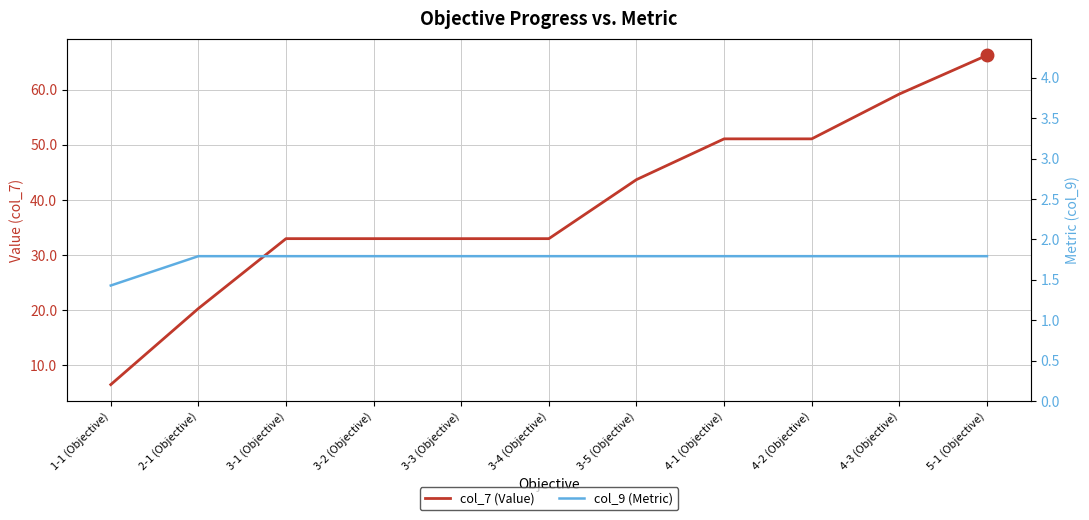

True or false: col_7 (Value) has a value of 14.8 at 3-3 (Objective).

False